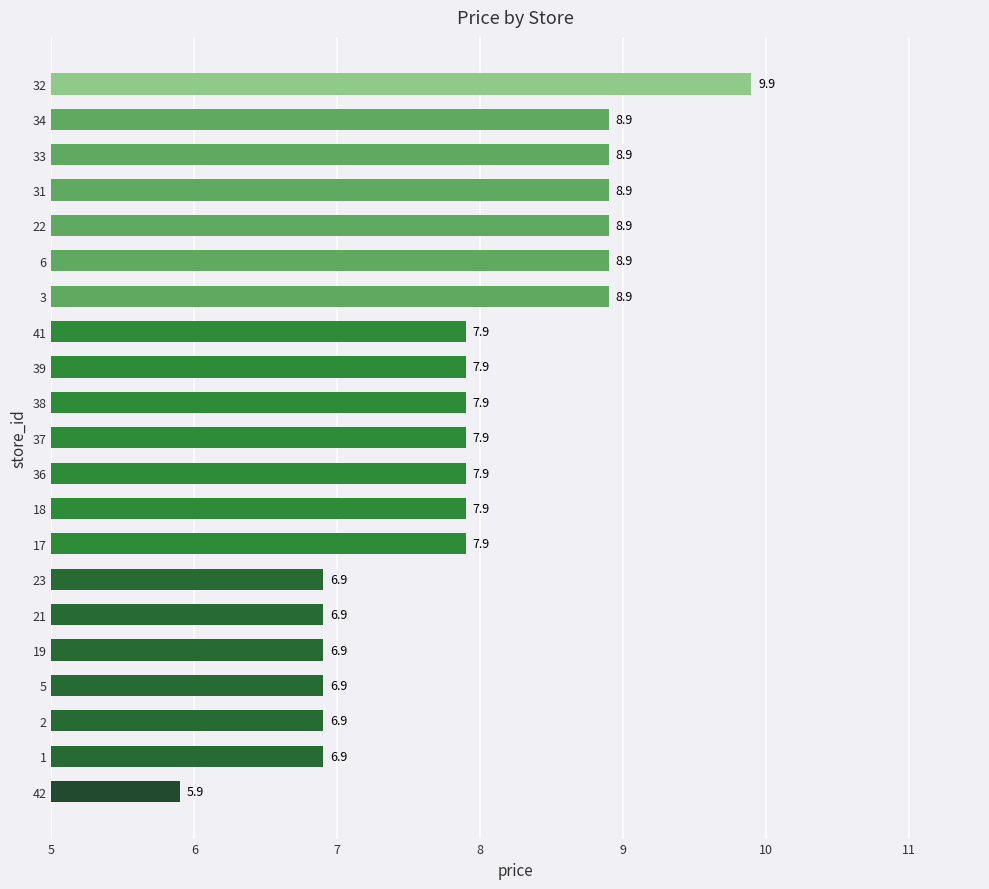

The chart shows a value of 7.9 at 41. True or false?

True